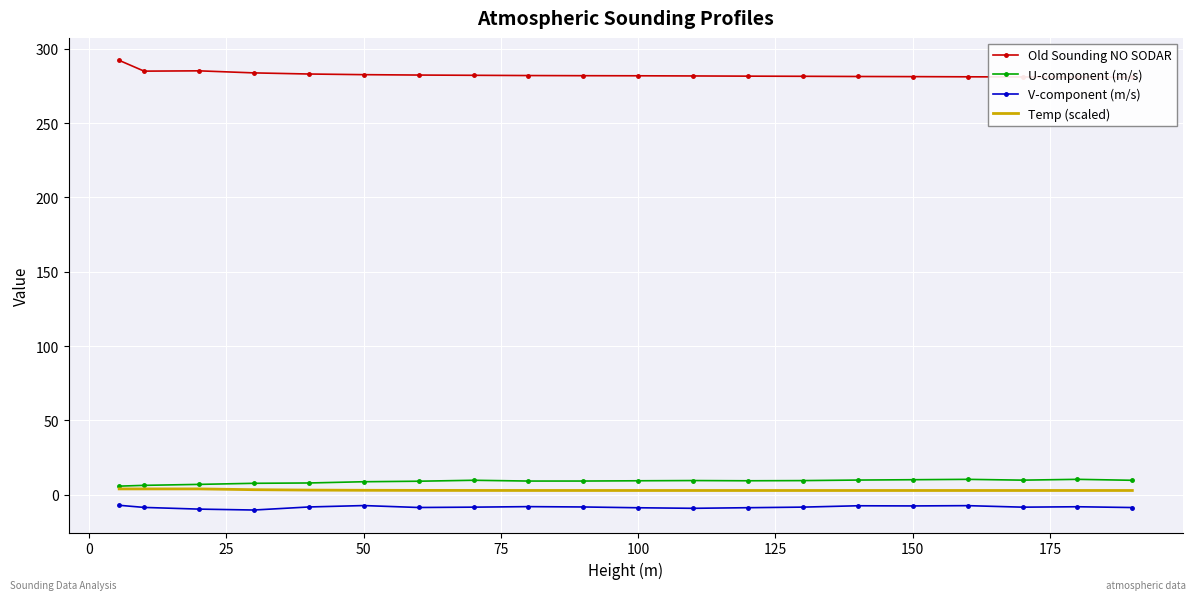

True or false: U-component (m/s) and Temp (scaled) intersect in this chart.

False